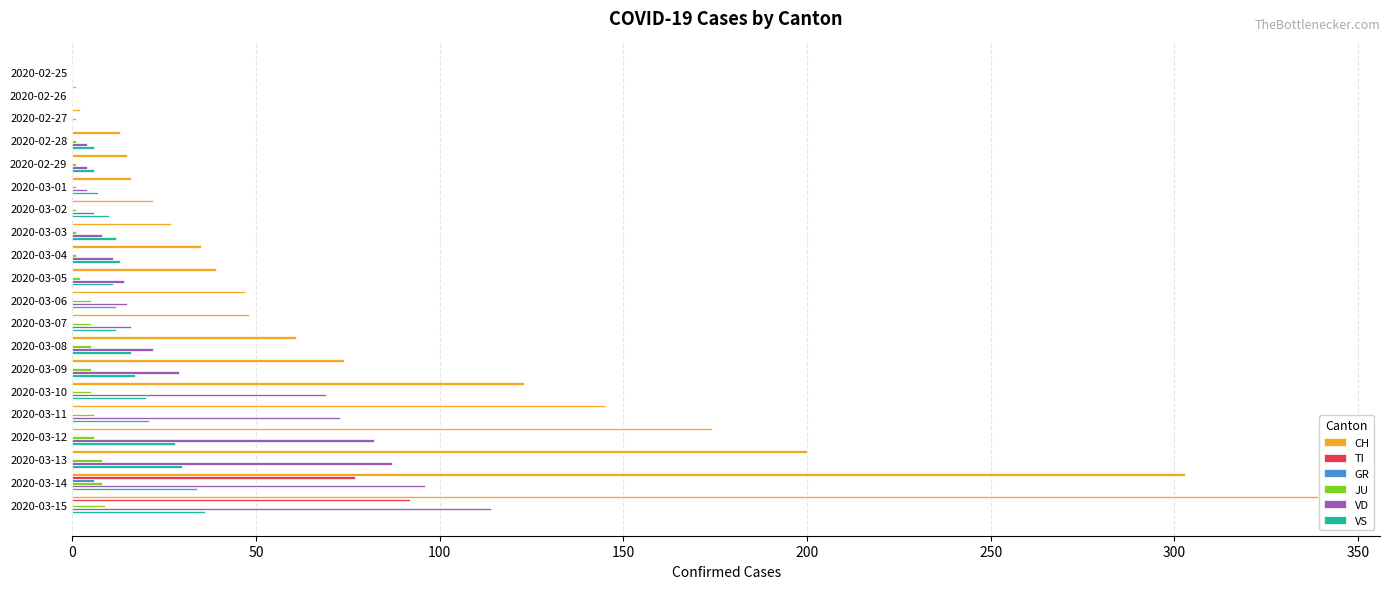

What is the sum of all GR values?

6